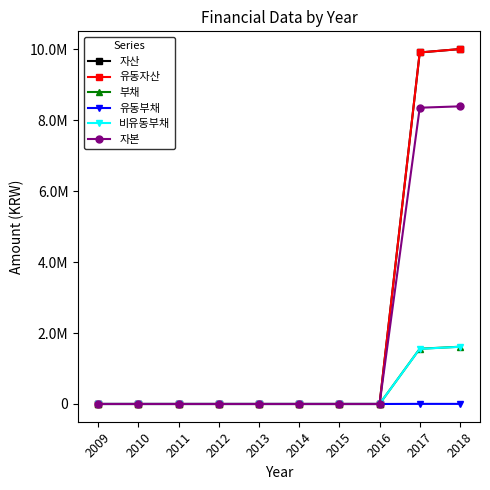

Which series changed the most between 2014 and 2016?

자산